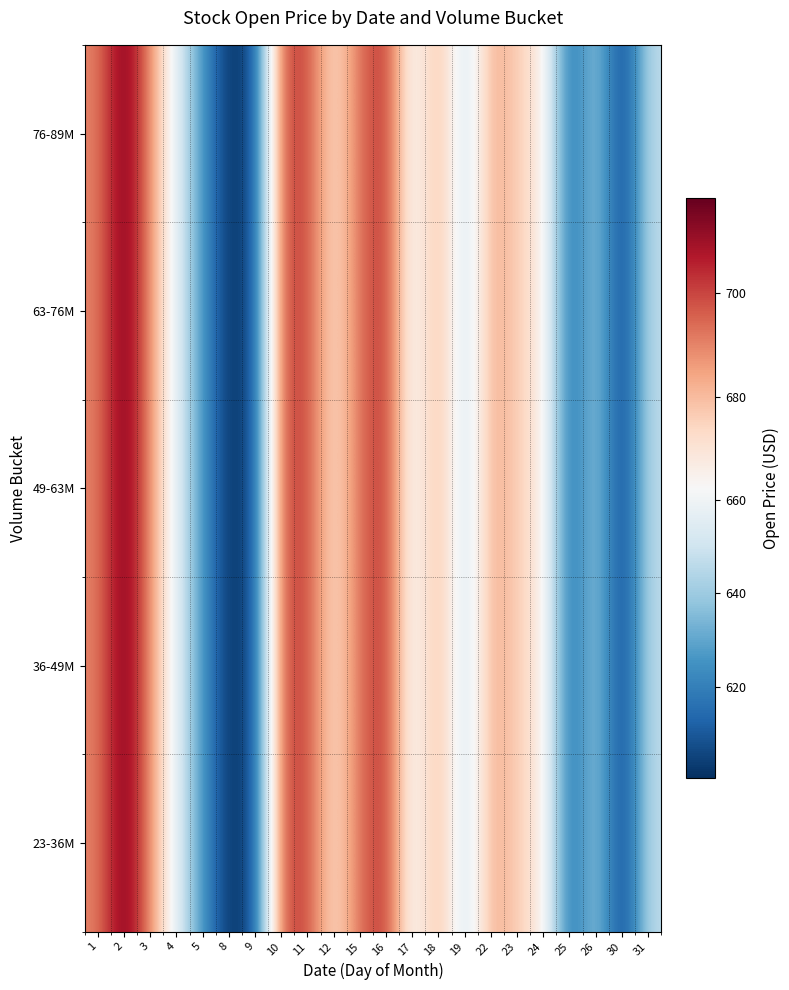

What is the total value across all series at 30?

3008.8